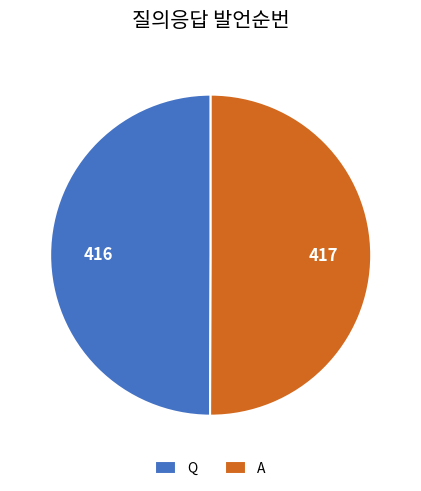

What is the ratio of the value at A to the value at Q?

1.0